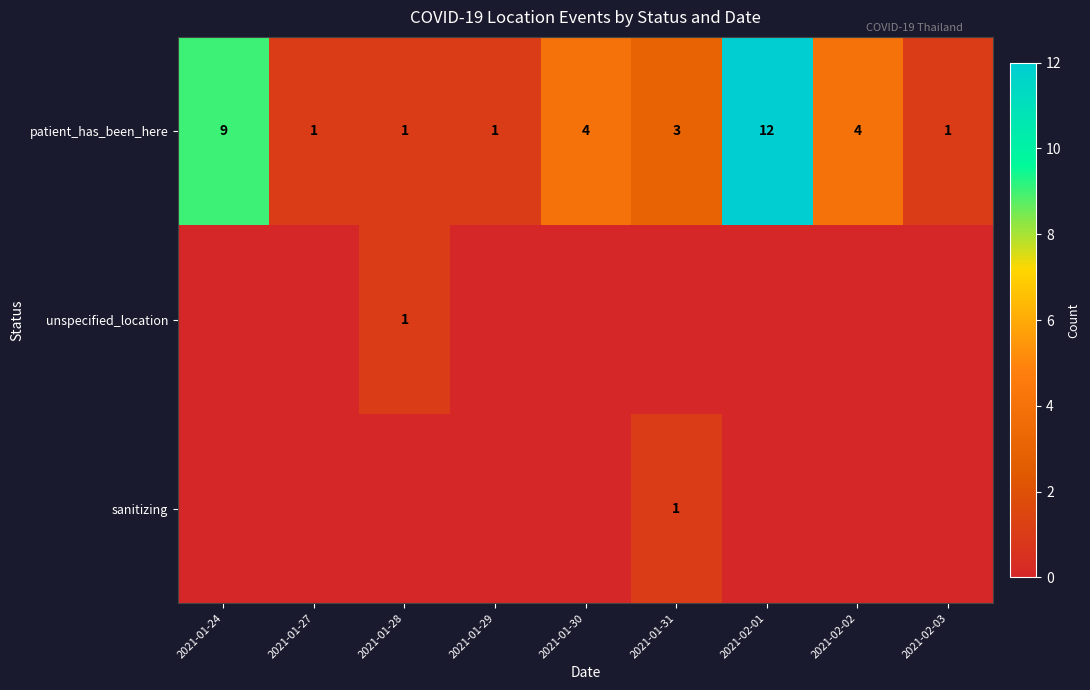

The value of patient_has_been_here at 2021-01-28 is 1. True or false?

True